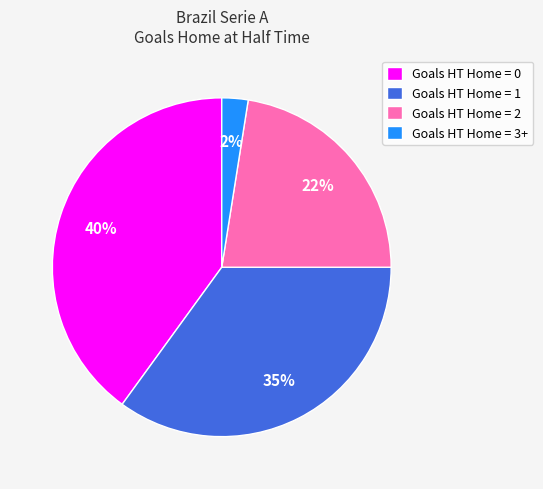

To the nearest percent, what is the average slice percentage?

25%